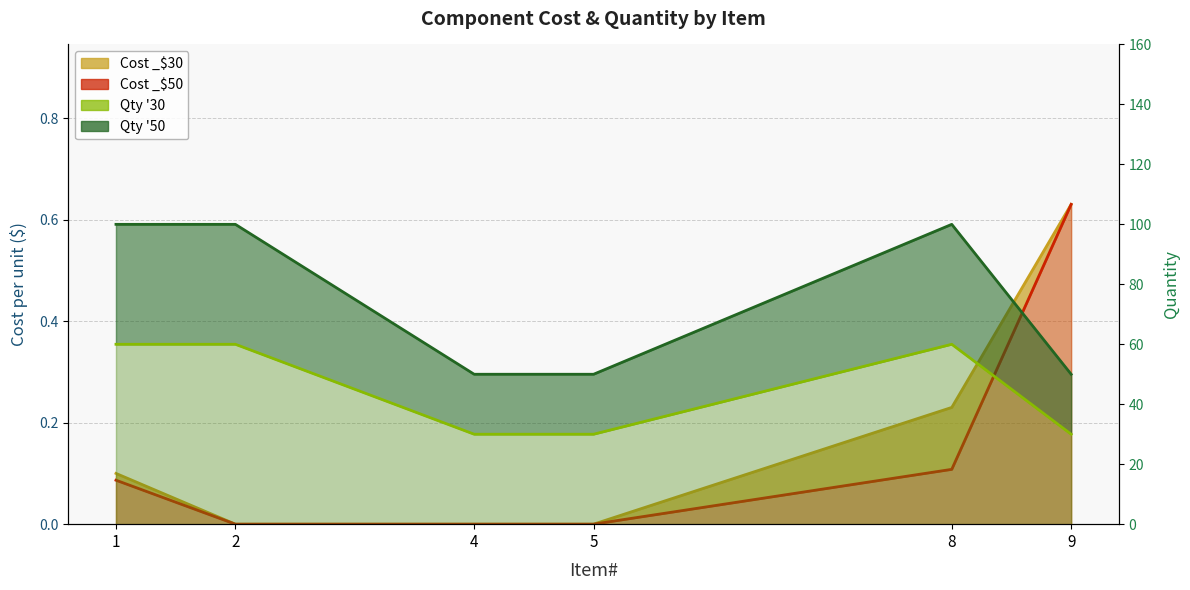

Which series has the largest range (max minus min)?

Qty'50 line